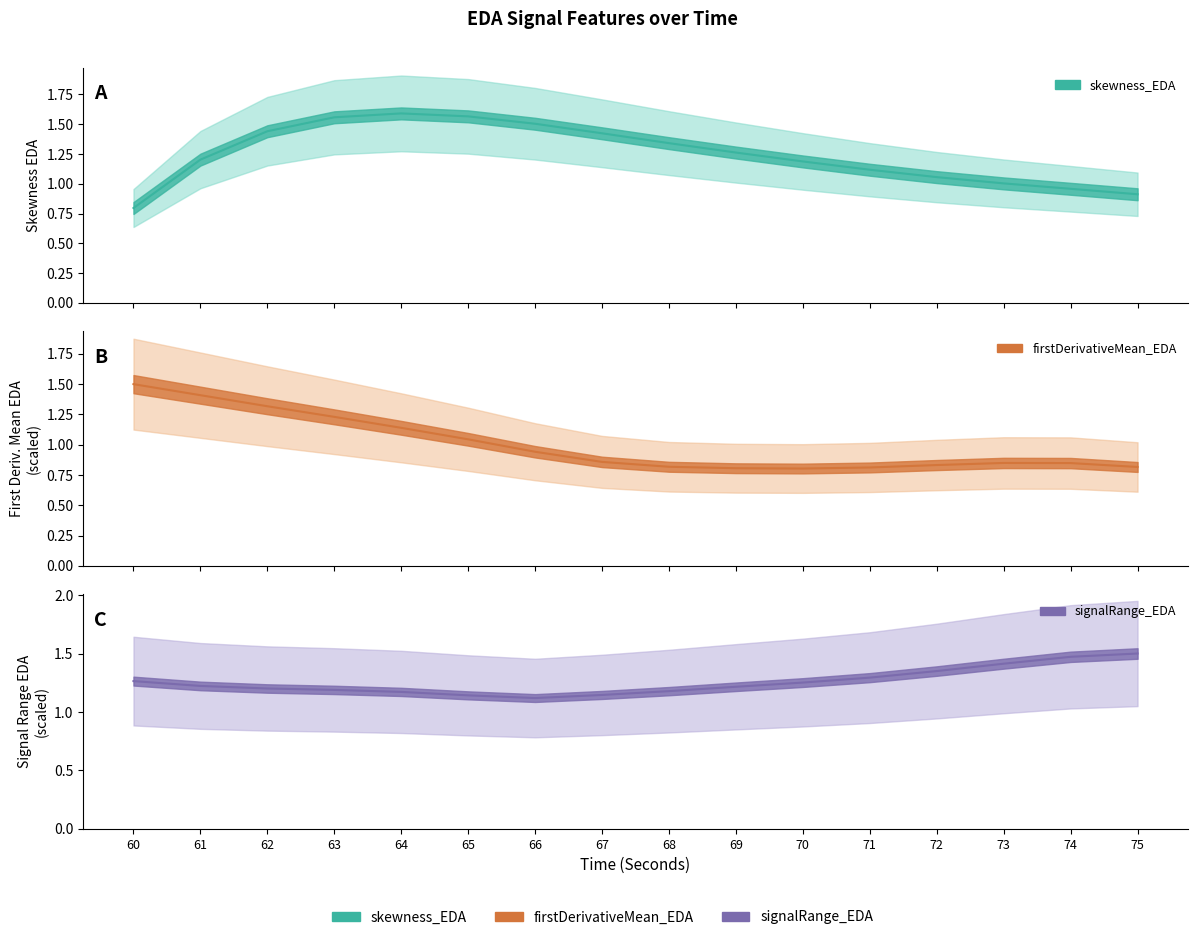

List the series in order of their peak value, lowest first.

signalRange_EDA, firstDerivativeMean_EDA, skewness_EDA